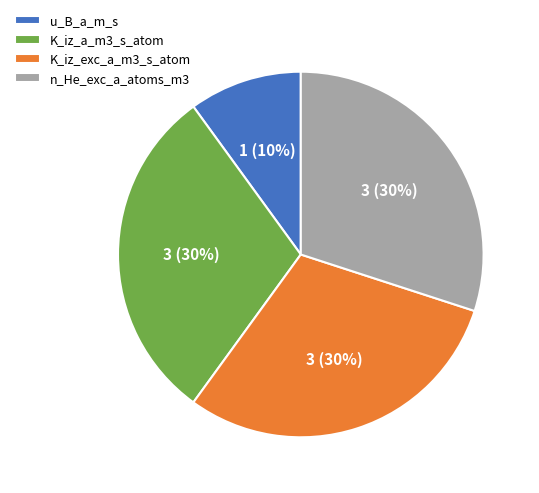

Between K_iz_exc_a_m3_s_atom and u_B_a_m_s, which is larger?

K_iz_exc_a_m3_s_atom